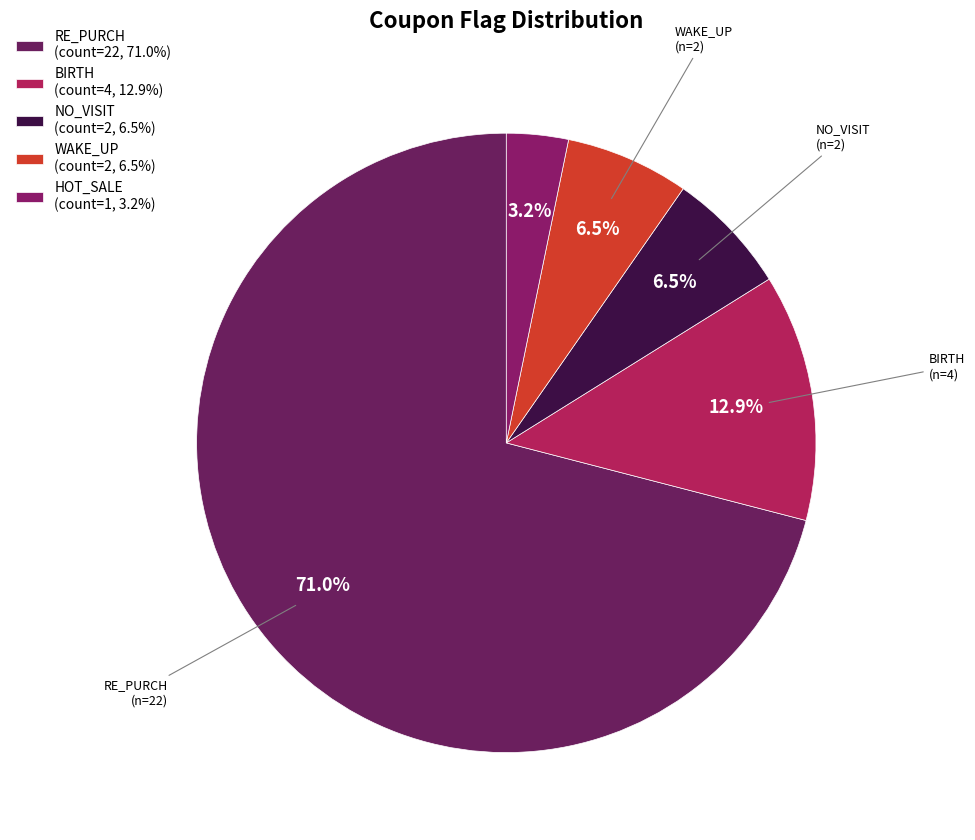

How many segments does this pie chart have?

5